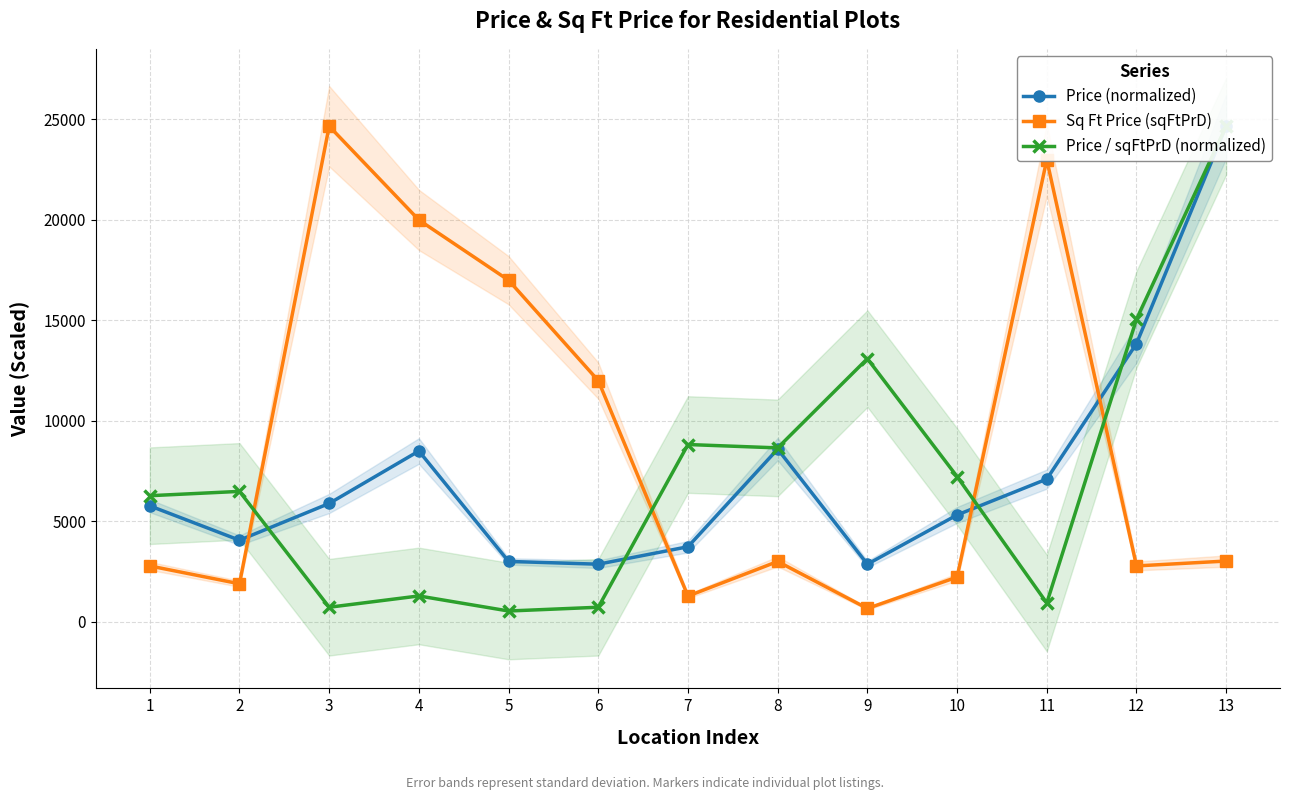

True or false: Price (normalized) and Sq Ft Price (sqFtPrD) cross at least once.

True